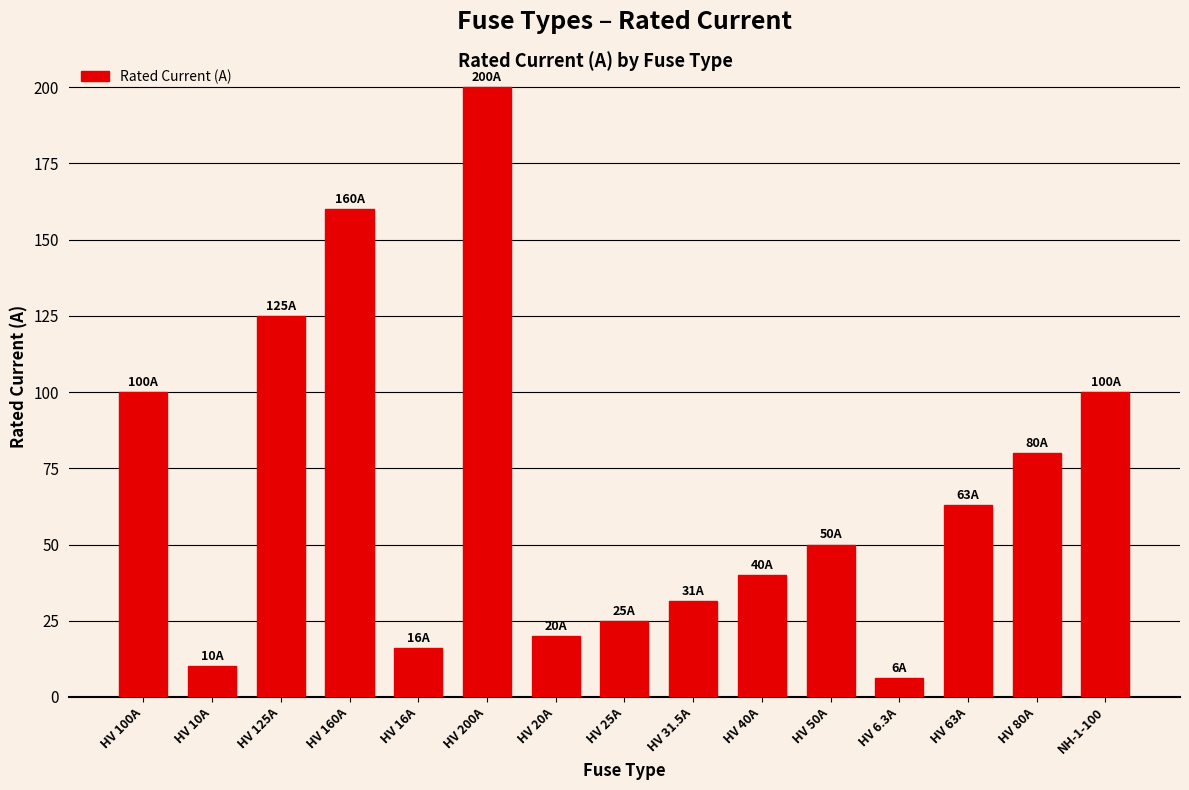

What is the greatest value displayed?

200.0